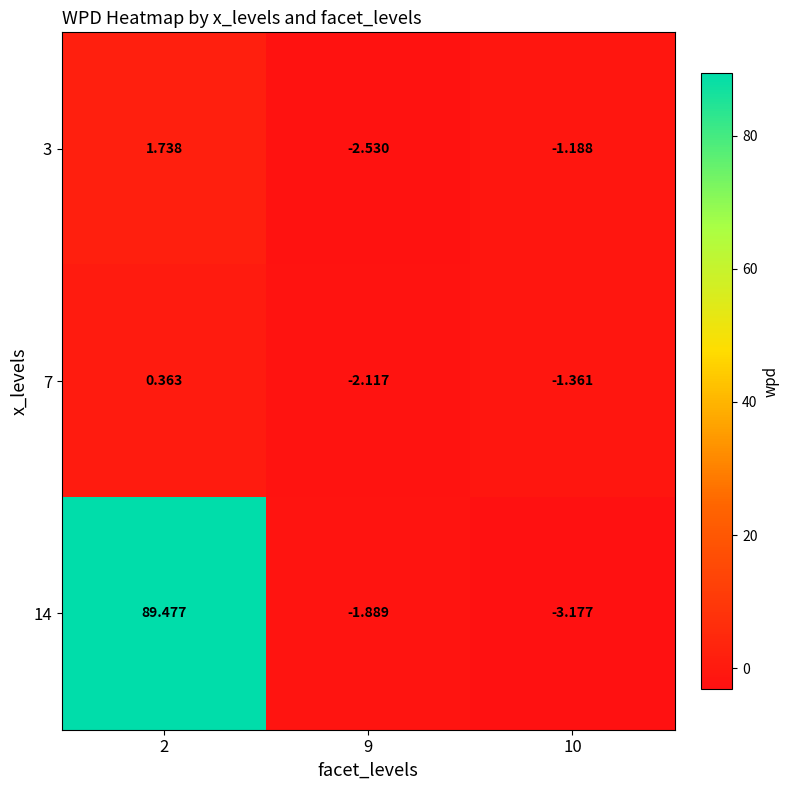

Is the value of 14 at 9 greater than the value of 7 at 9?

Yes